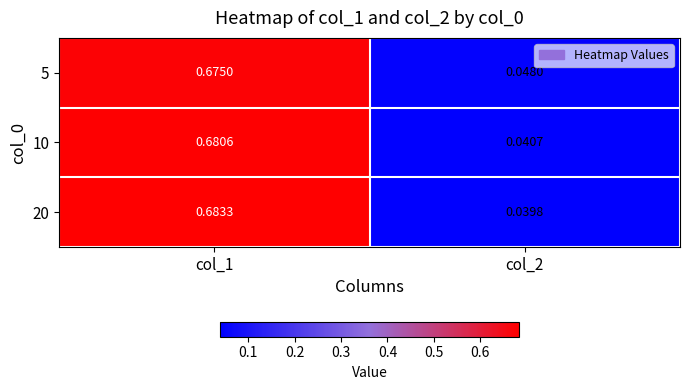

Is the value of 20 at col_1 greater than the value of 5 at col_1?

Yes